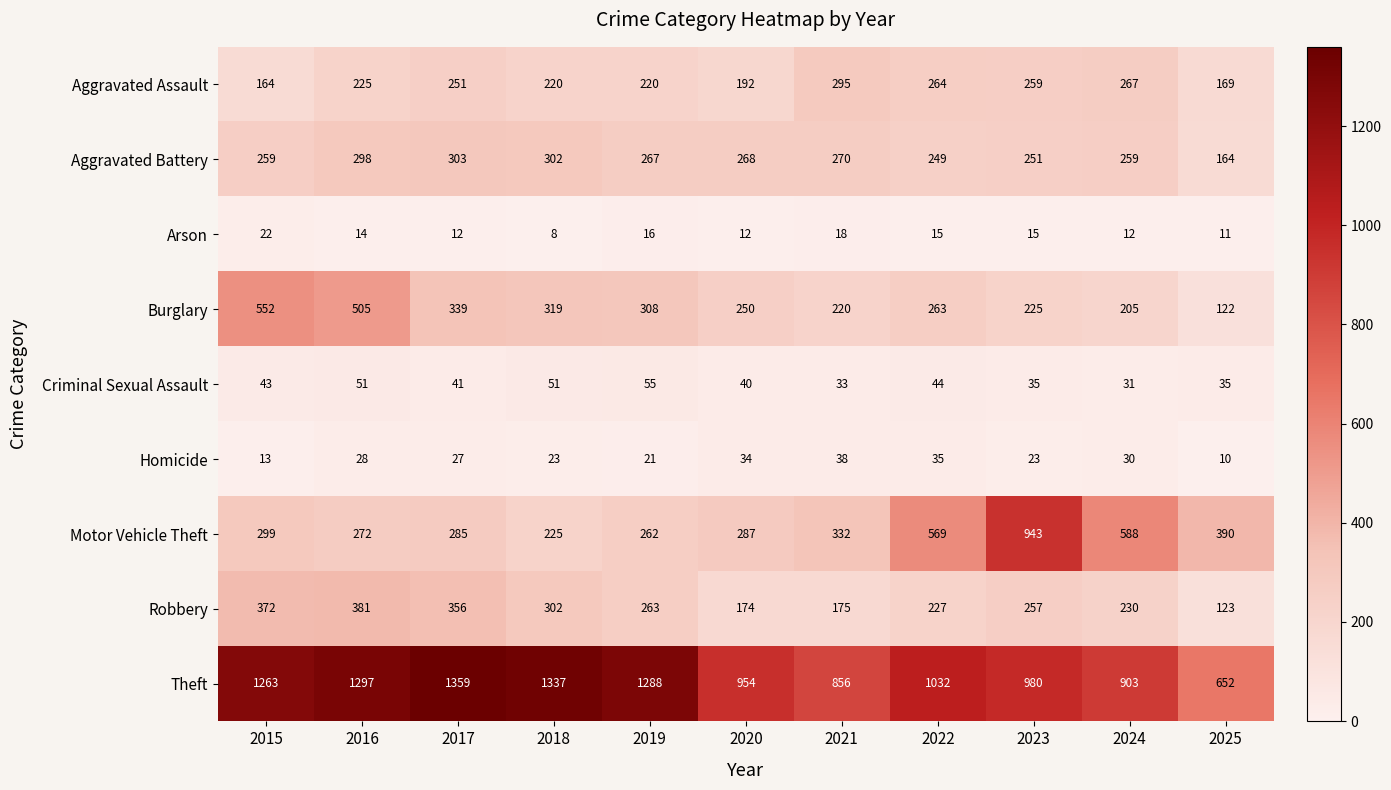

Which series has the largest range (max minus min)?

Motor Vehicle Theft